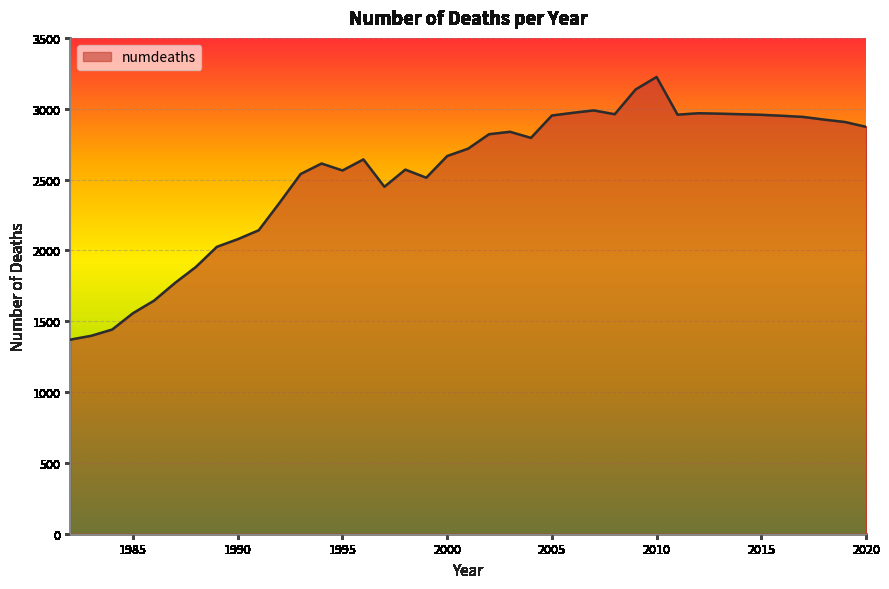

Does the chart have visible grid lines?

Yes